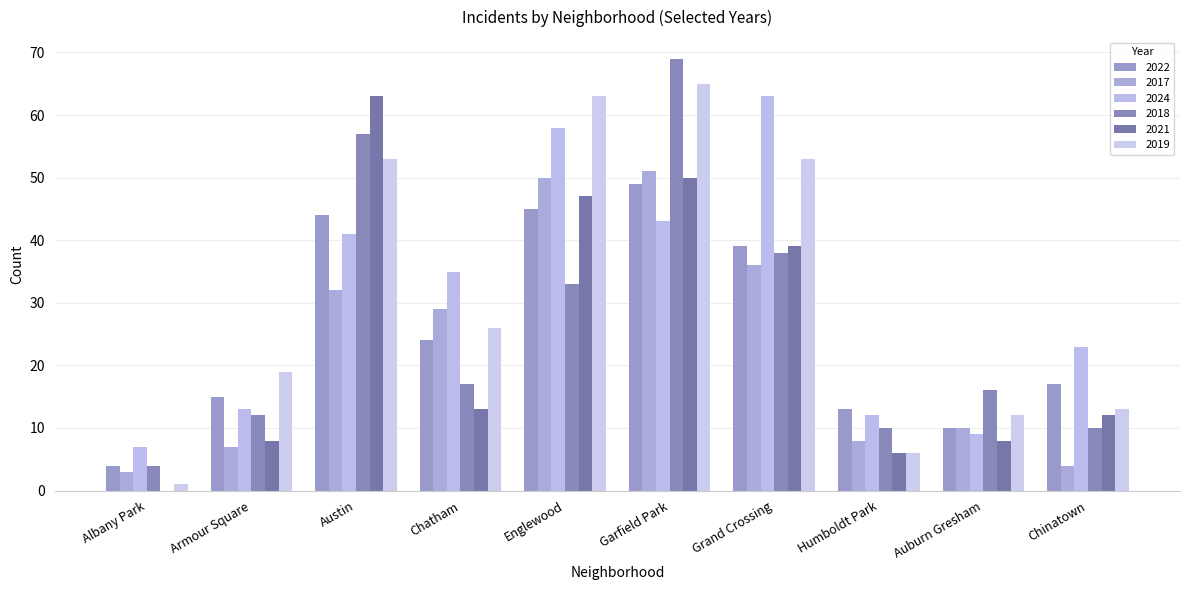

What is the difference between the highest and lowest values at Albany Park?

7